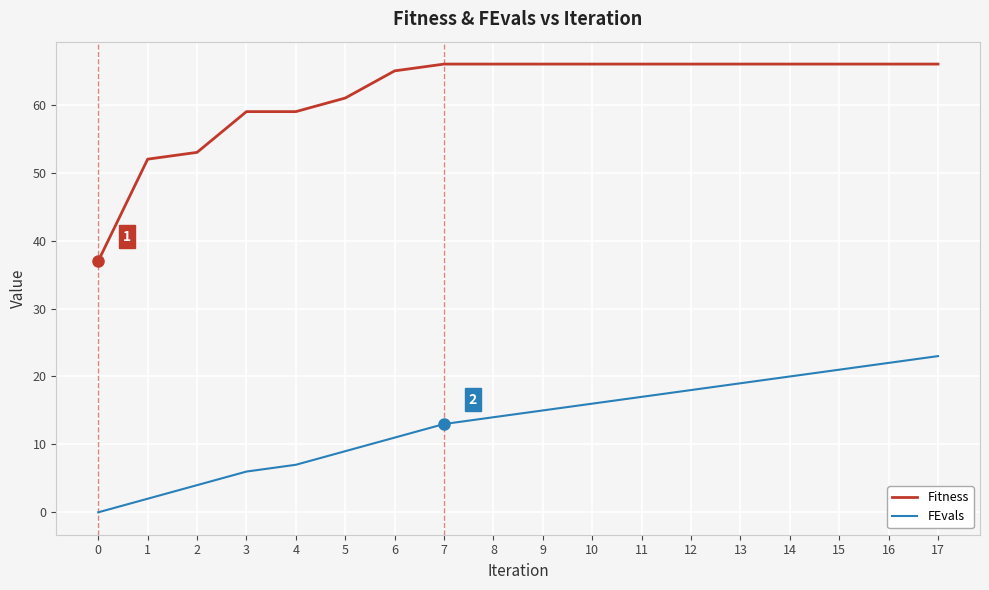

What is the maximum value for FEvals?

23